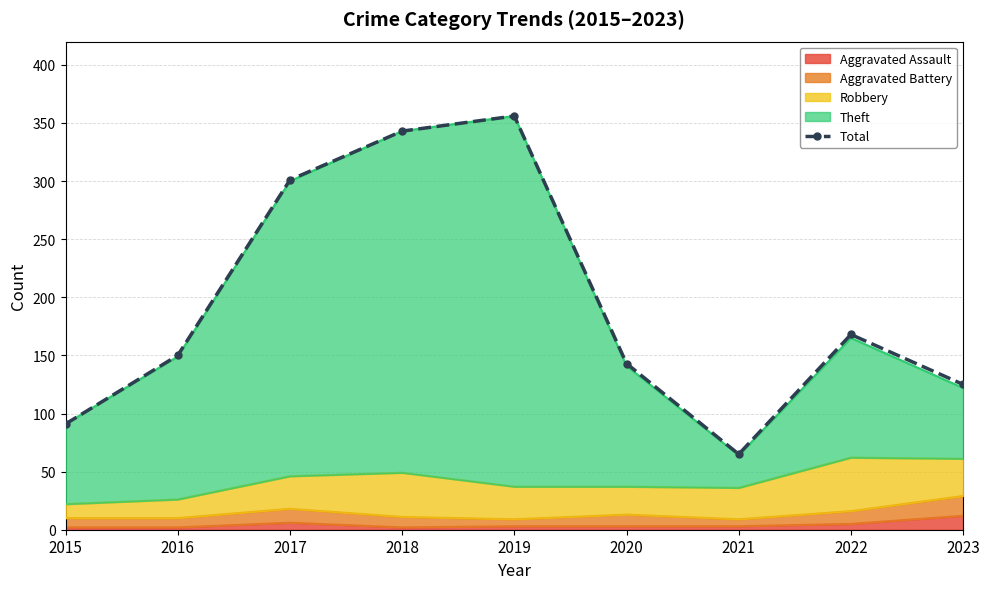

What is the difference between the values at 2019 and 2021?

291